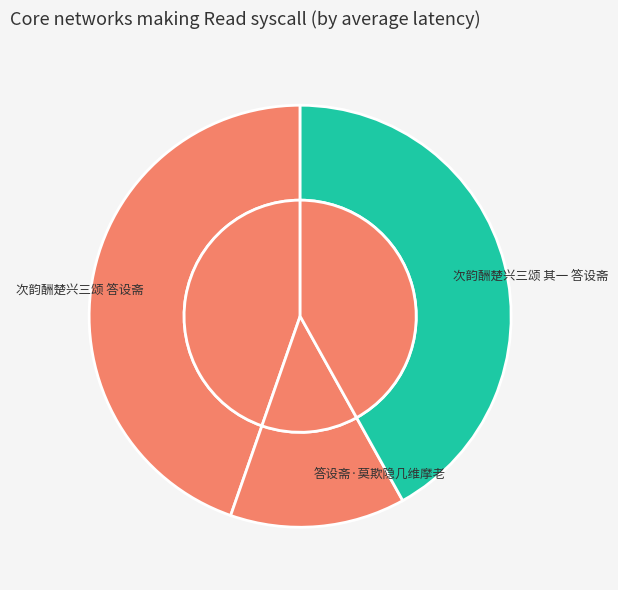

Which slice is the largest?

次韵酬楚兴三颂 答设斋